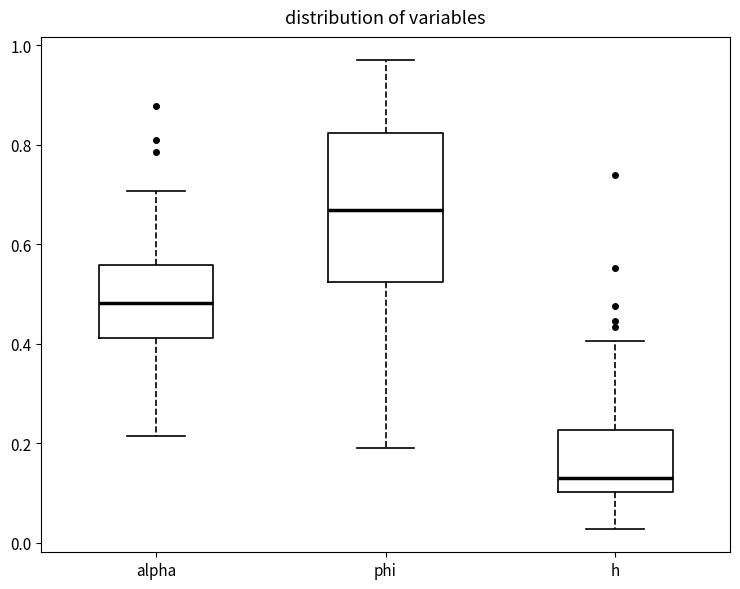

Where does the median line of the box for h sit on the y-axis? The values are not printed on the chart, so give them approximately, as read against the axis.

0.14